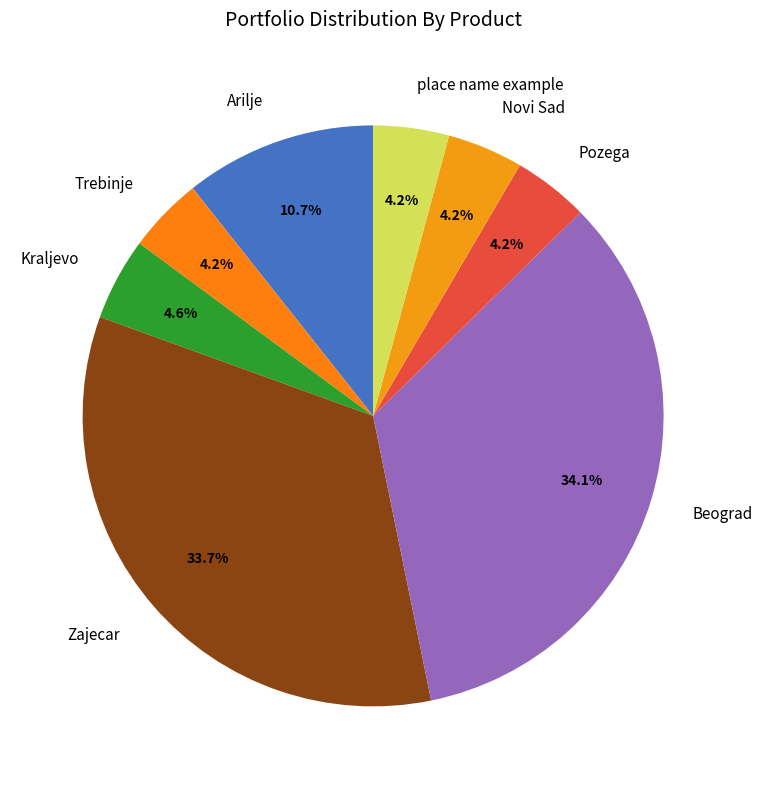

Approximately how many times larger is the value at Kraljevo compared to Beograd?

0.1